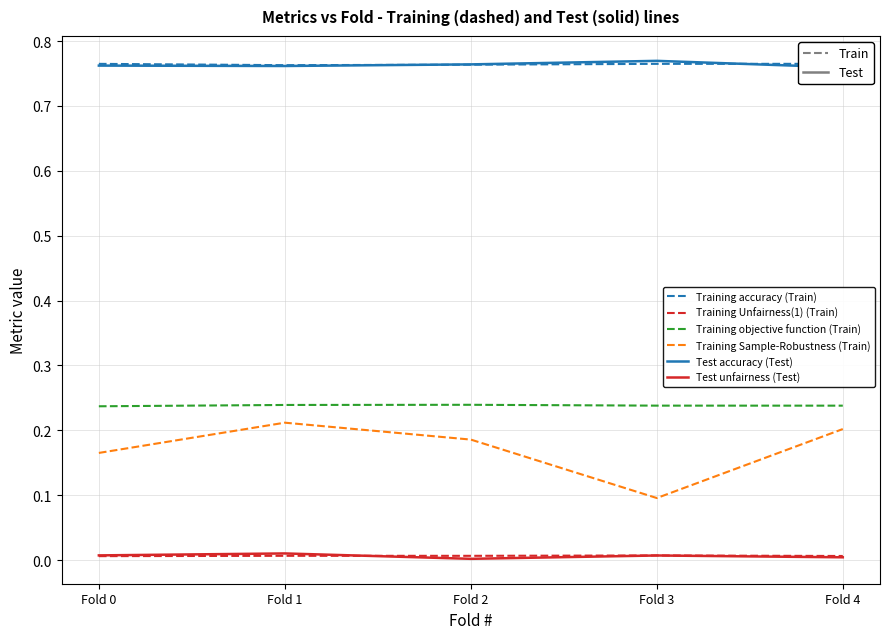

Which series changed the most between Fold 2 and Fold 3?

Training Sample-Robustness (Train)